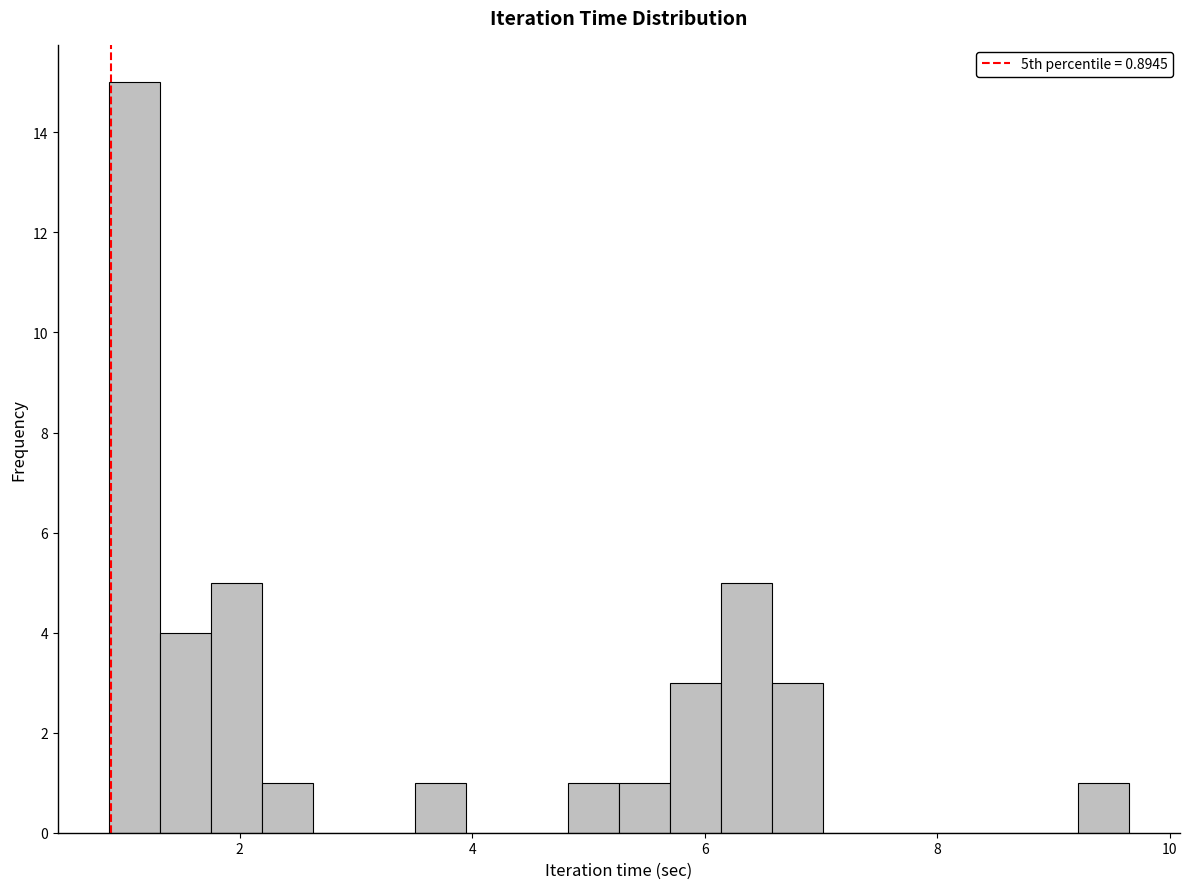

Read against the x-axis, roughly where is the centre of the tallest bar?

1.0